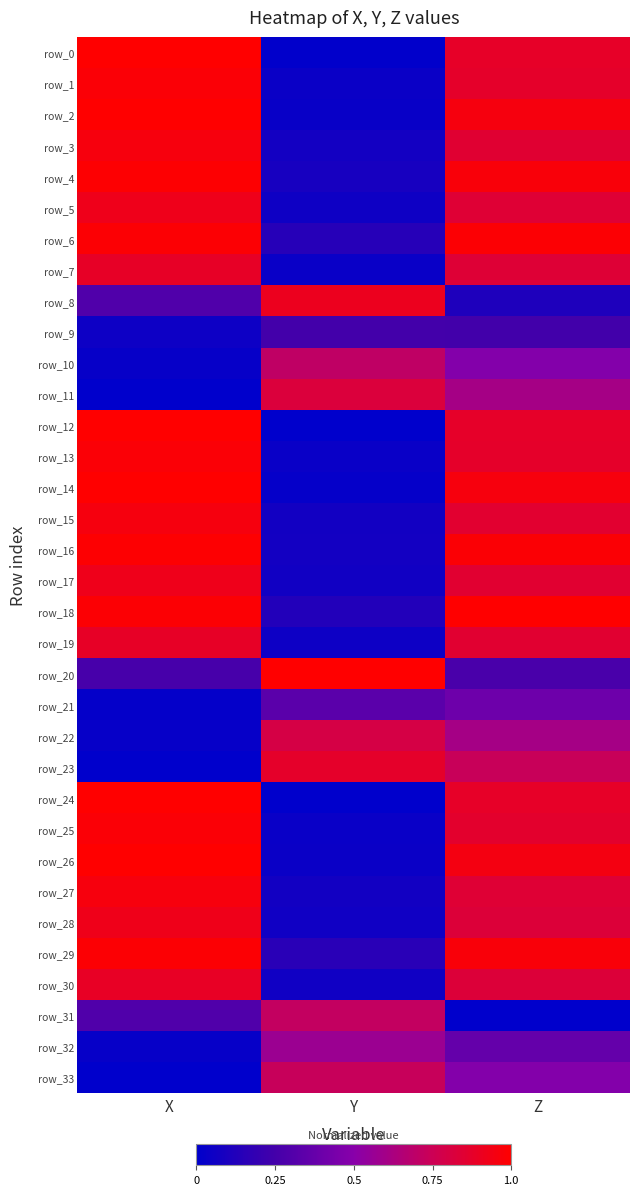

Reading left to right, extract all data points from this chart.

row_0: X=1.0	Y=0.0	Z=0.9
row_1: X=1.0	Y=0.0	Z=0.9
row_2: X=1.0	Y=0.0	Z=1.0
row_3: X=1.0	Y=0.1	Z=0.9
row_4: X=1.0	Y=0.1	Z=1.0
row_5: X=0.9	Y=0.1	Z=0.8
row_6: X=1.0	Y=0.1	Z=1.0
row_7: X=0.9	Y=0.0	Z=0.8
row_8: X=0.3	Y=0.9	Z=0.1
row_9: X=0.1	Y=0.2	Z=0.2
row_10: X=0.0	Y=0.7	Z=0.5
row_11: X=0.0	Y=0.8	Z=0.6
row_12: X=1.0	Y=0.0	Z=0.9
row_13: X=1.0	Y=0.0	Z=0.9
row_14: X=1.0	Y=0.0	Z=1.0
row_15: X=1.0	Y=0.1	Z=0.9
row_16: X=1.0	Y=0.1	Z=1.0
row_17: X=0.9	Y=0.1	Z=0.9
row_18: X=1.0	Y=0.1	Z=1.0
row_19: X=0.9	Y=0.1	Z=0.9
row_20: X=0.3	Y=1.0	Z=0.3
row_21: X=0.0	Y=0.3	Z=0.4
row_22: X=0.0	Y=0.8	Z=0.6
row_23: X=0.0	Y=0.9	Z=0.7
row_24: X=1.0	Y=0.0	Z=0.9
row_25: X=1.0	Y=0.0	Z=0.9
row_26: X=1.0	Y=0.0	Z=0.9
row_27: X=1.0	Y=0.1	Z=0.8
row_28: X=0.9	Y=0.1	Z=0.8
row_29: X=1.0	Y=0.2	Z=1.0
row_30: X=0.9	Y=0.1	Z=0.8
row_31: X=0.3	Y=0.7	Z=0.0
row_32: X=0.0	Y=0.6	Z=0.4
row_33: X=0.0	Y=0.7	Z=0.5